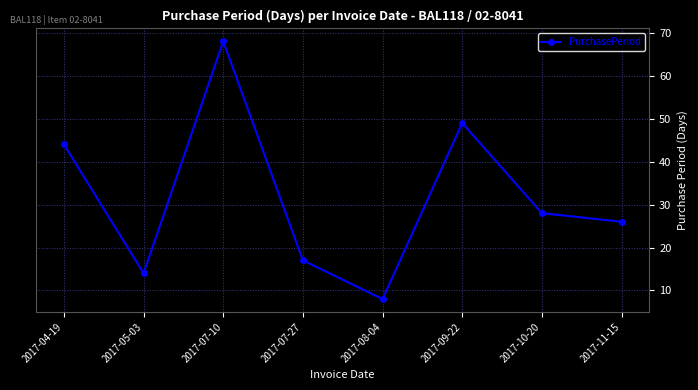

What is the smallest value displayed?

8